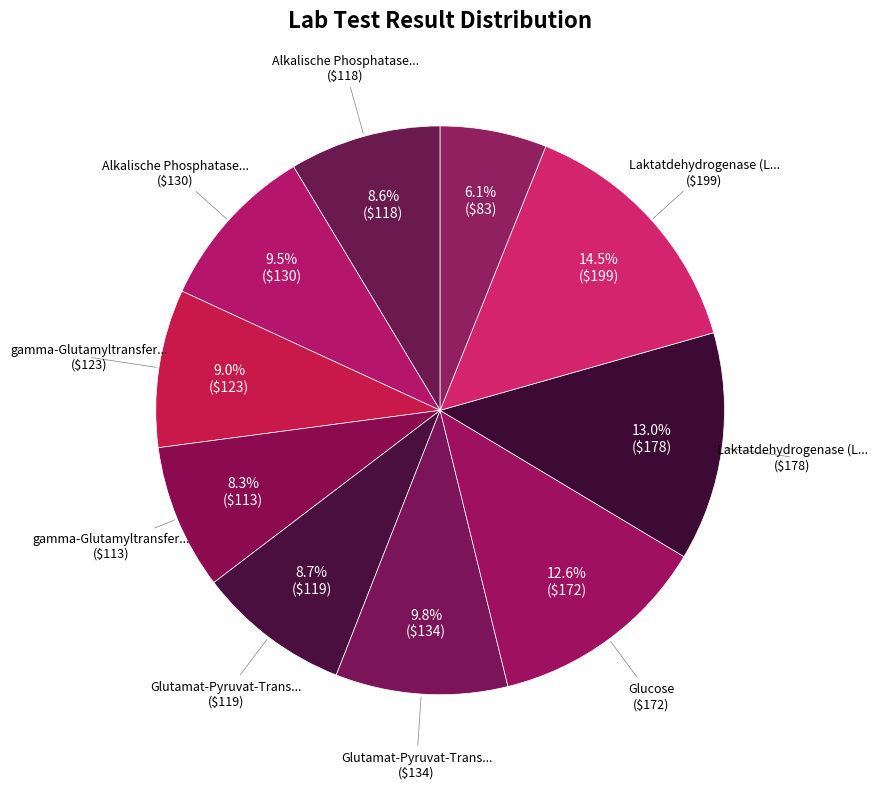

Count the number of slices in the pie.

10